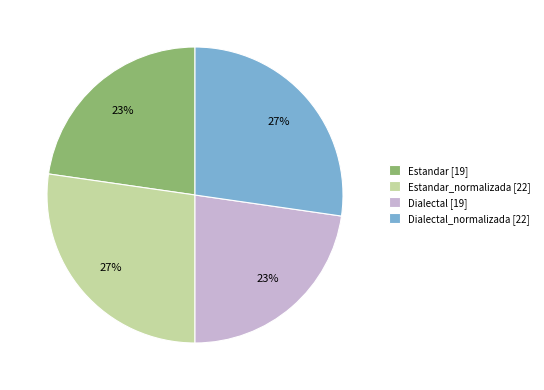

Which has a higher value, Estandar_normalizada [22] or Dialectal [19]?

Estandar_normalizada [22]